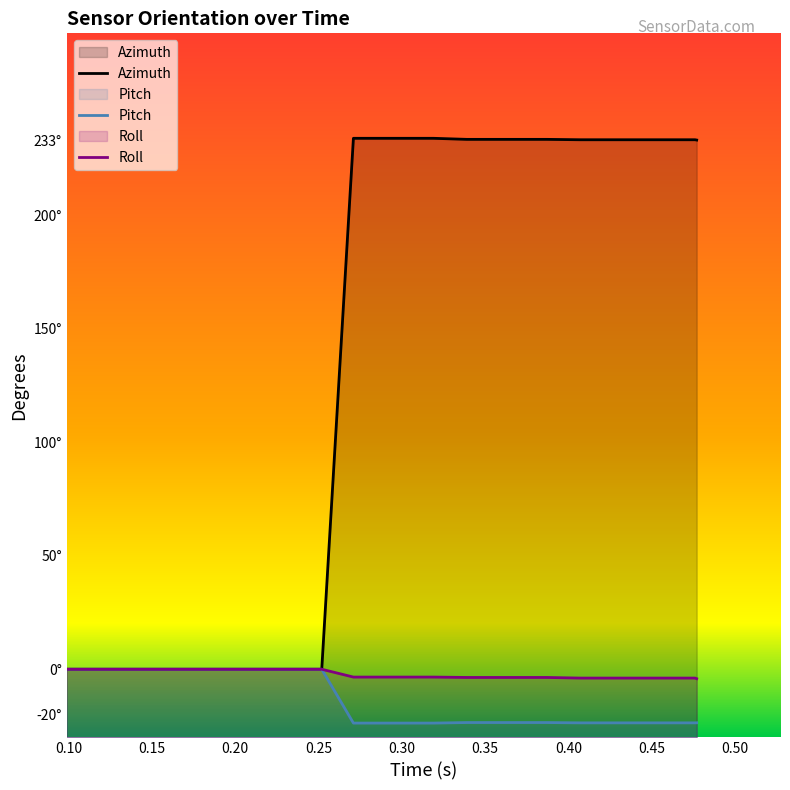

True or false: Azimuth and Roll intersect in this chart.

False